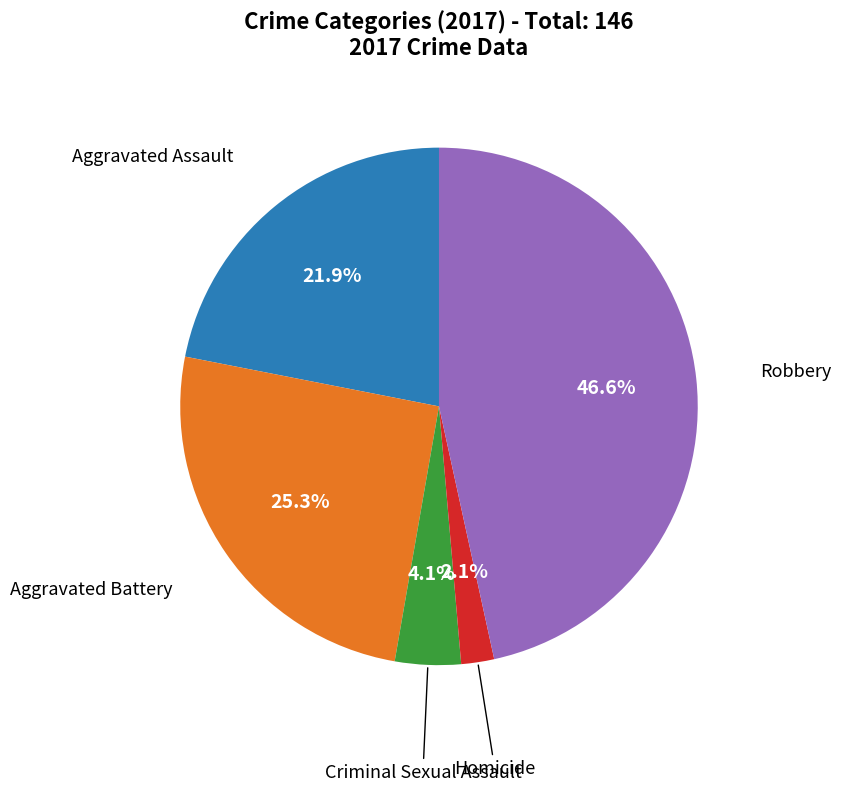

Is there a majority slice in this chart?

No